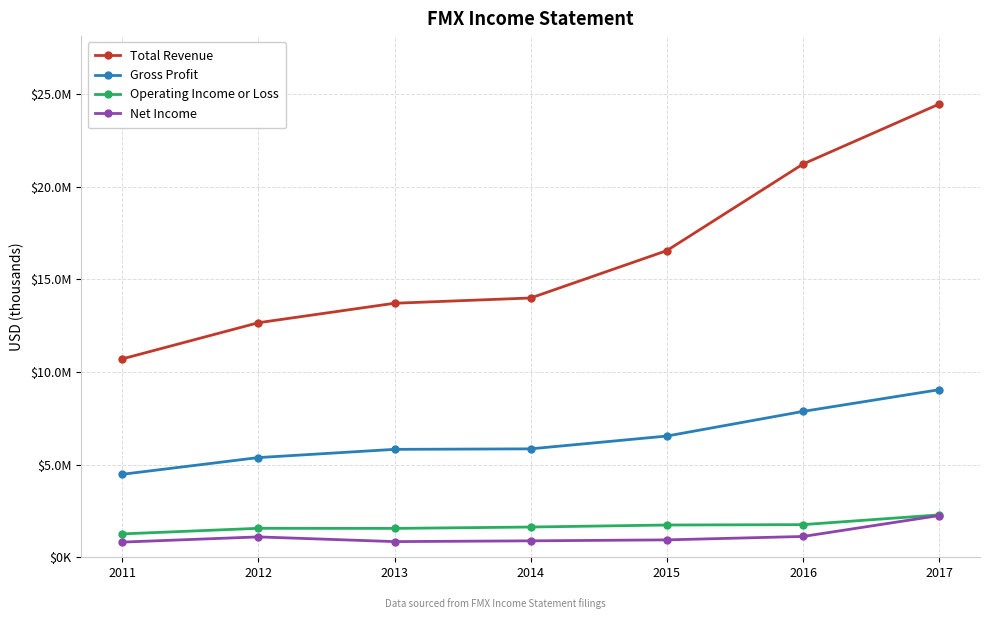

True or false: Total Revenue and Gross Profit intersect in this chart.

False